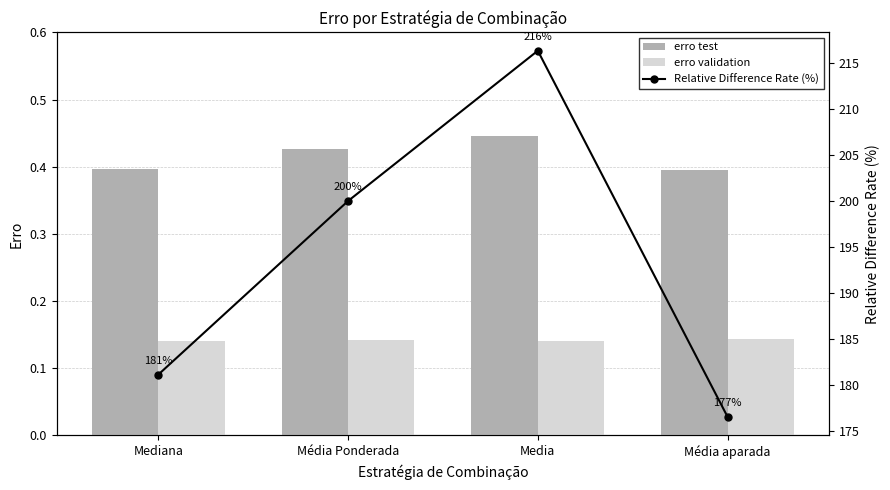

How many groups of bars are there?

4